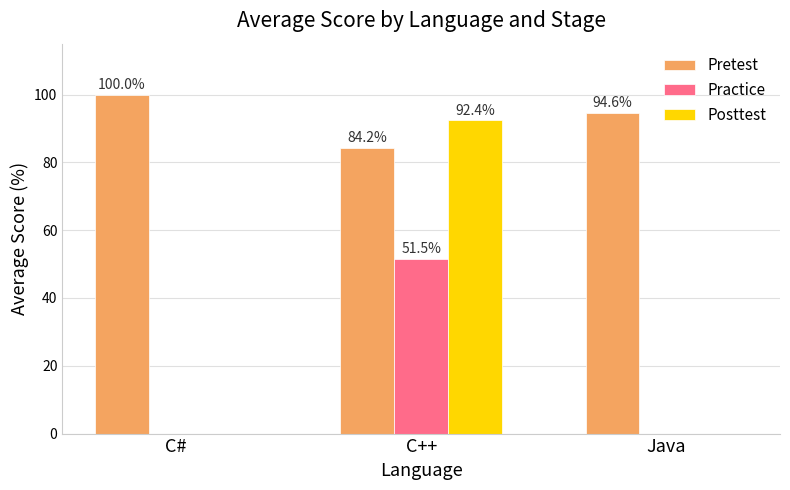

At which category is the sum across all series the highest?

C++